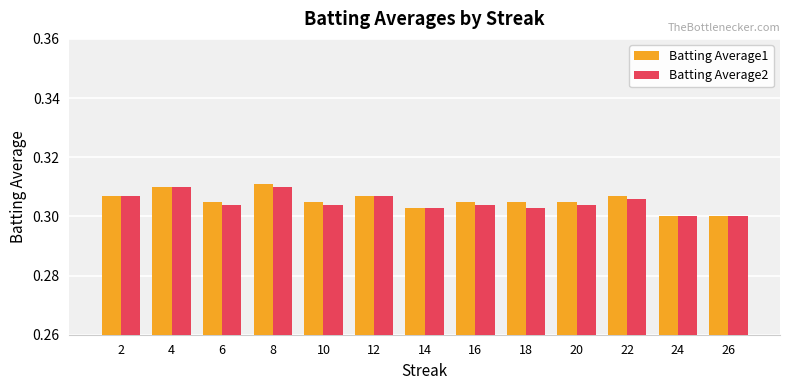

Are the bars horizontal?

No